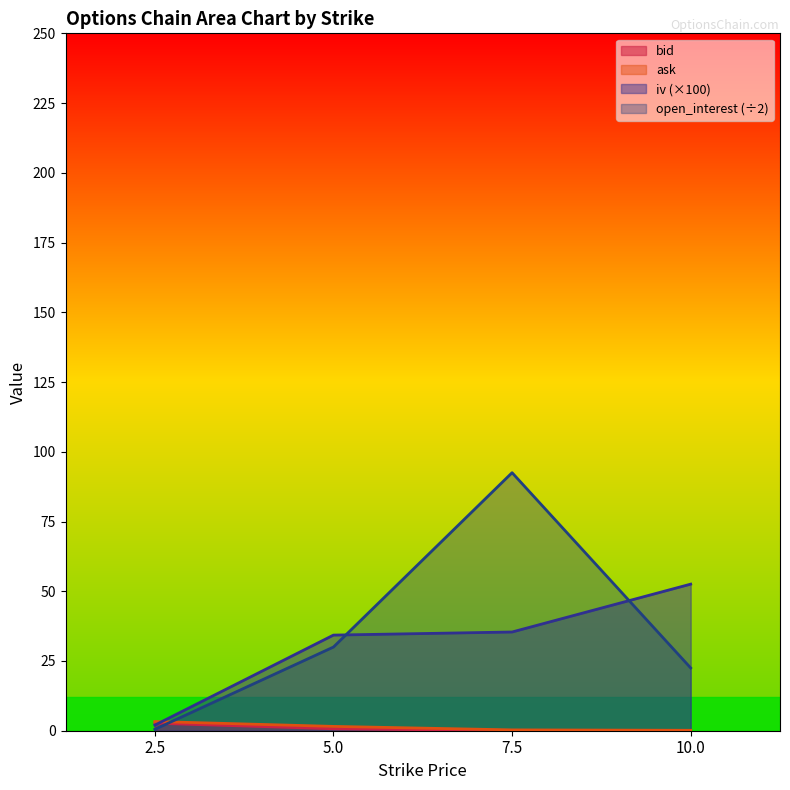

Which series has the largest total across all categories?

open_interest